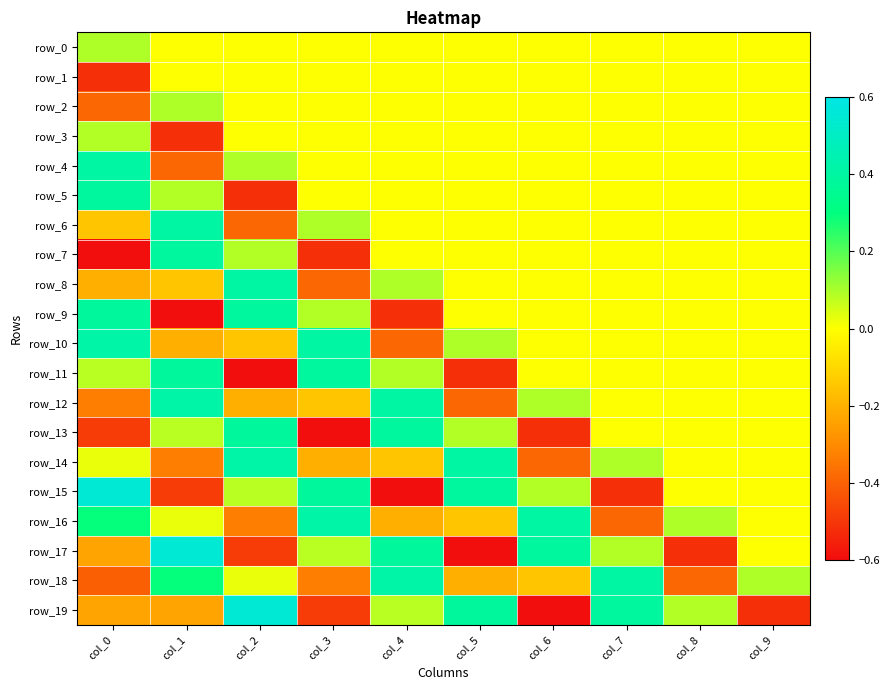

Rank the series at col_7 from lowest to highest value.

row_15, row_16, row_0, row_1, row_2, row_3, row_4, row_5, row_6, row_7, row_8, row_9, row_10, row_11, row_12, row_13, row_17, row_14, row_19, row_18